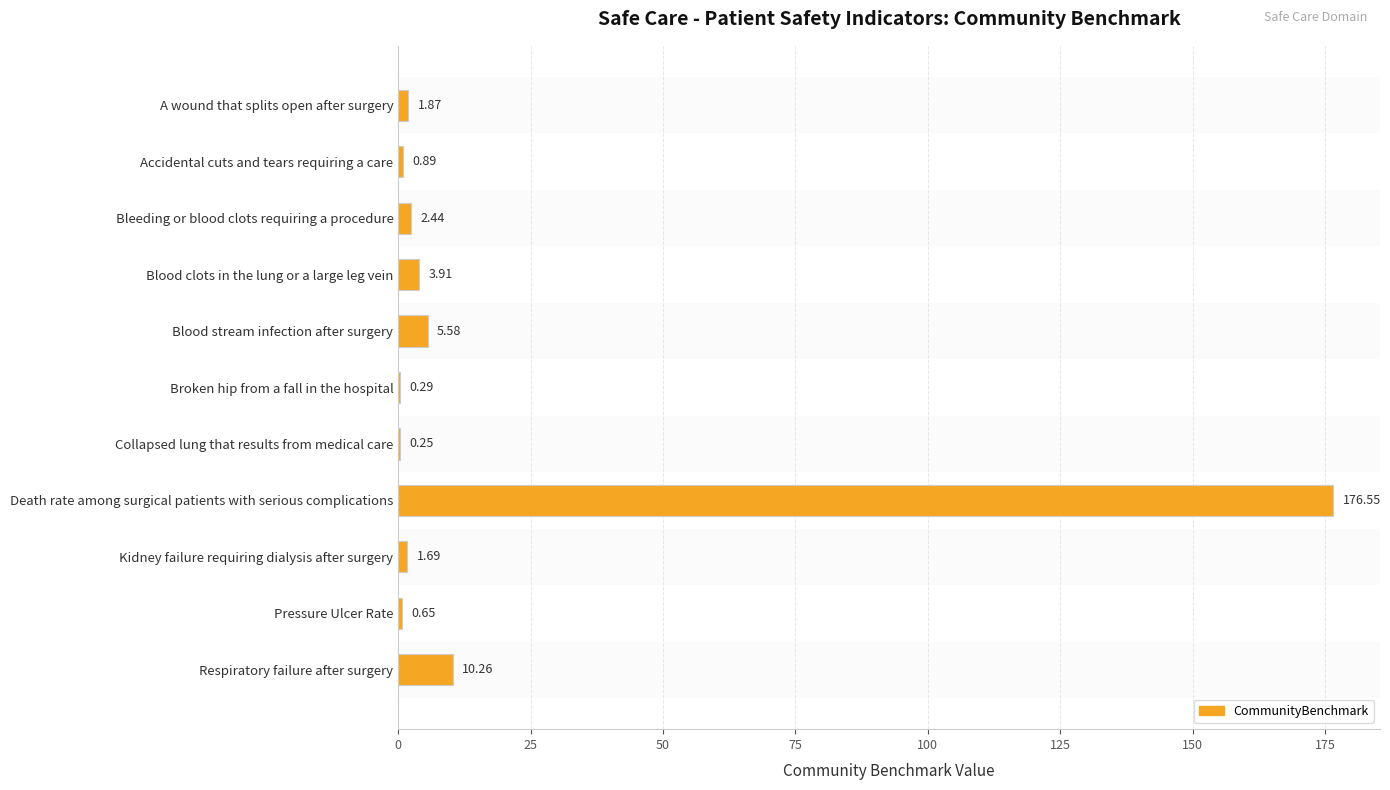

At which label is the value closest to 88?

Respiratory failure after surgery